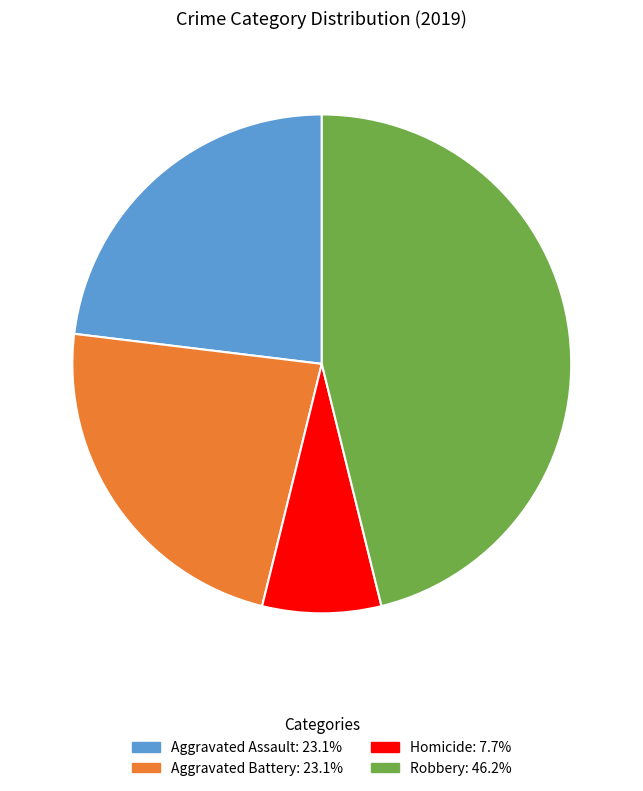

Does any single category account for the majority?

No